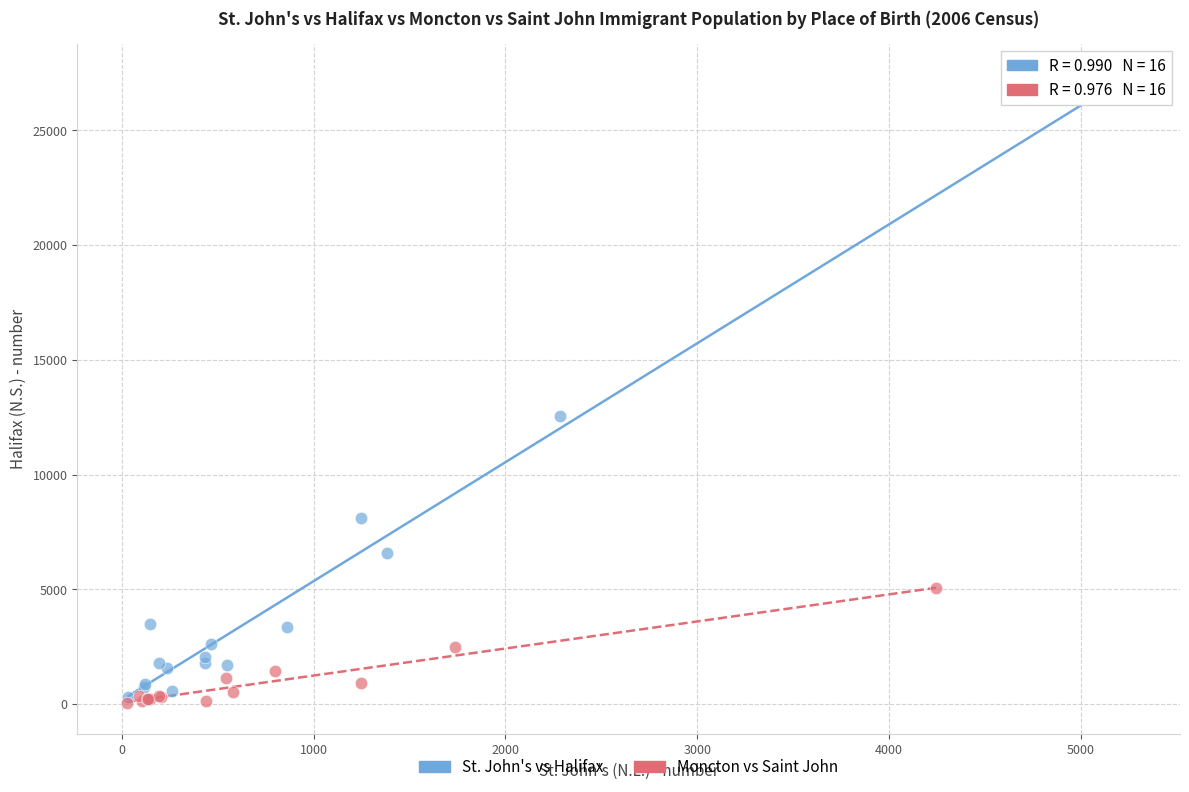

Which series reaches the maximum Y coordinate?

St. John's vs Halifax